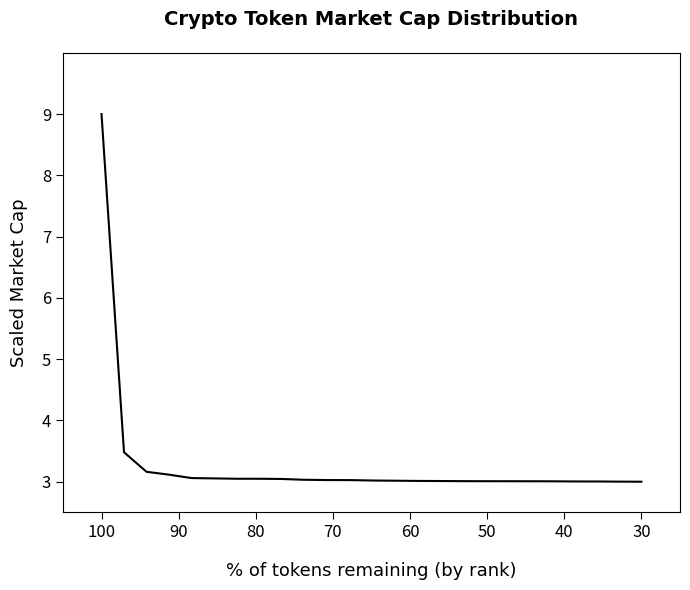

Does the chart display data point markers on the line(s)?

No